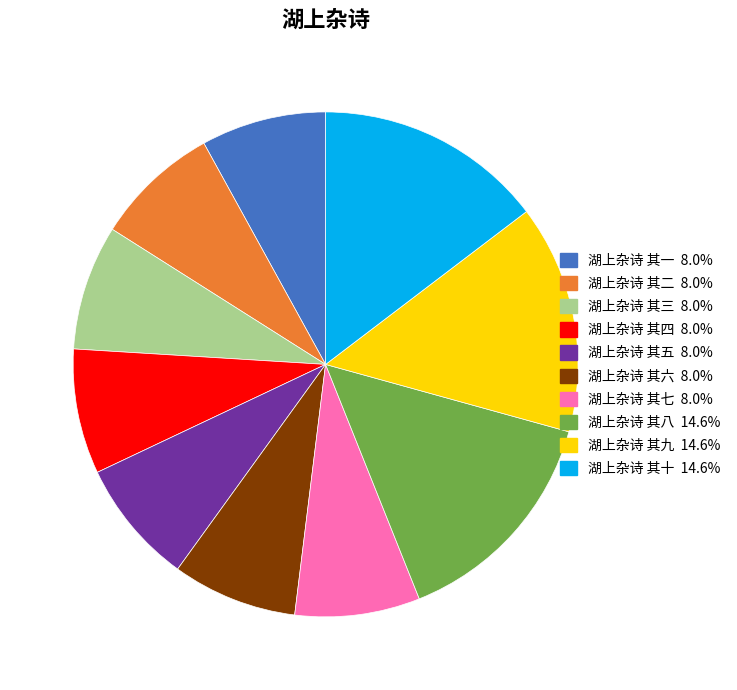

The 湖上杂诗 其八 slice represents 21% of the pie. True or false?

False